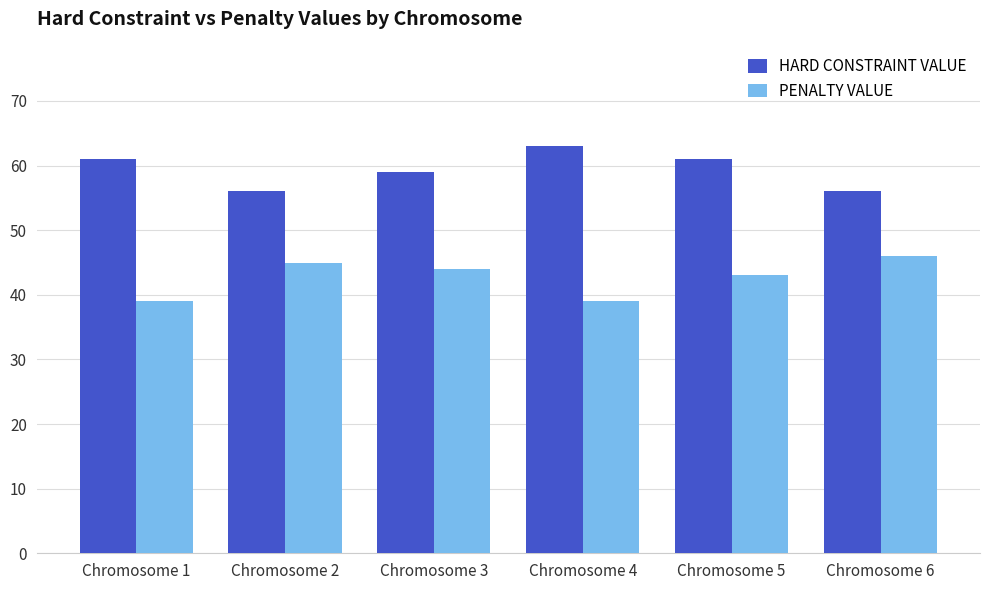

Rank the series at Chromosome 5 from lowest to highest value.

PENALTY VALUE, HARD CONSTRAINT VALUE